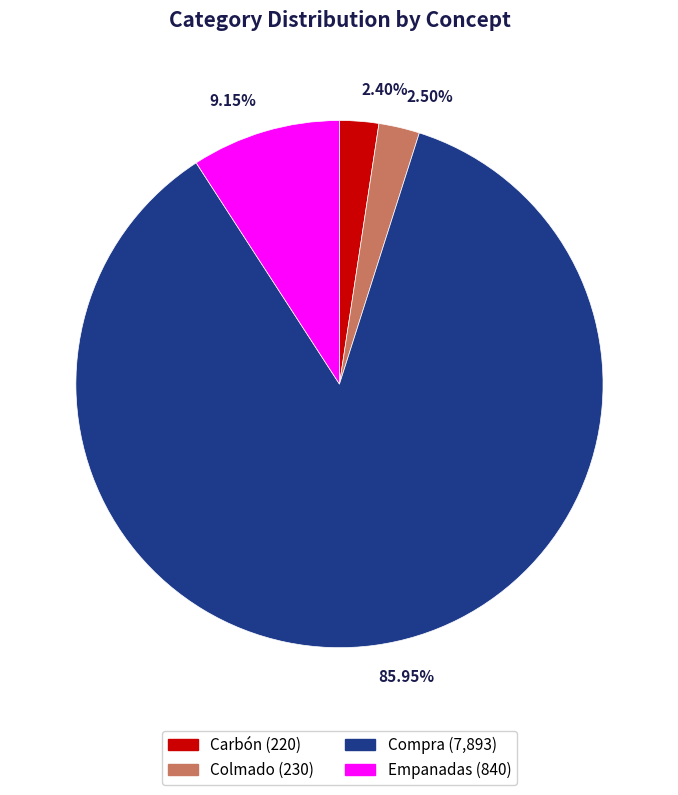

Which category has the biggest portion of the pie?

Compra